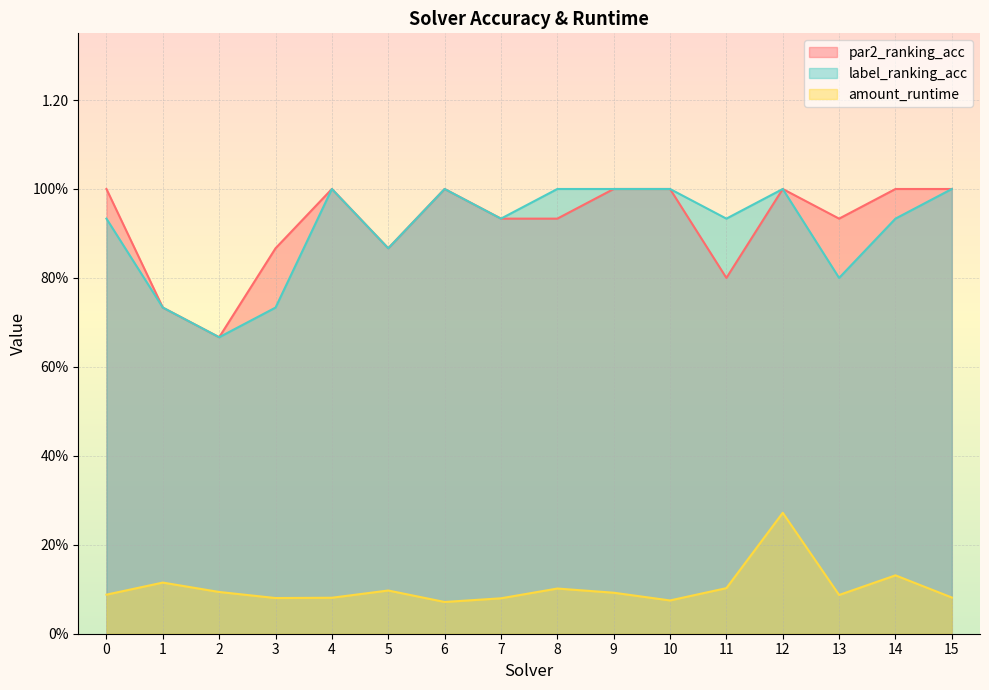

At which category does par2_ranking_acc reach its first local valley?

2